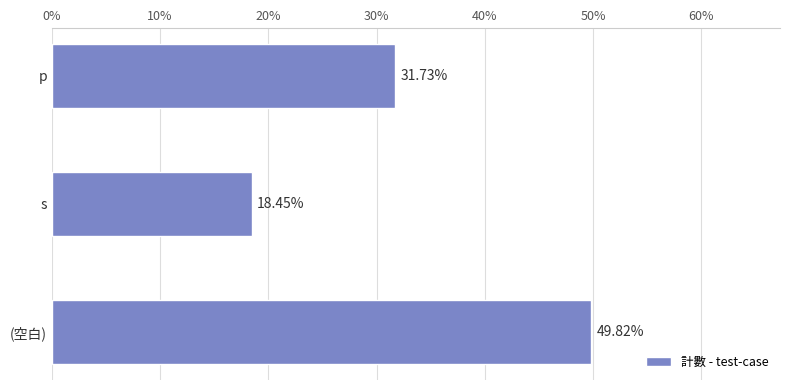

What is the ratio of the value at p to the value at s?

1.7